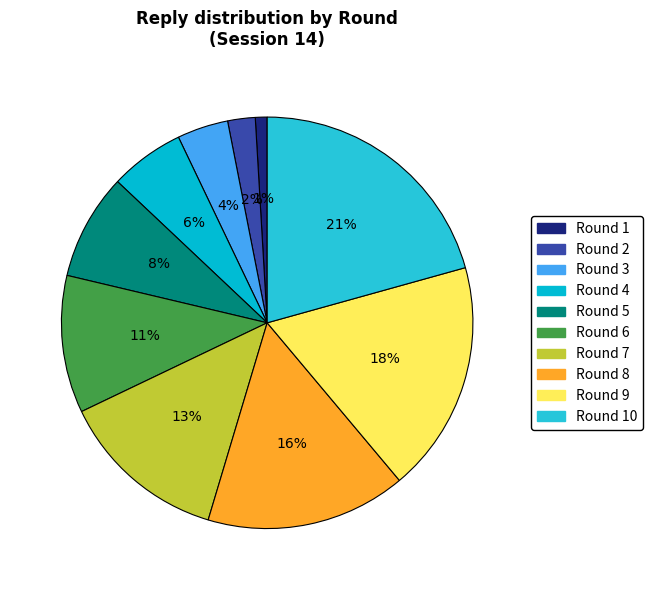

To the nearest percent, what portion does Round 10 represent?

21%